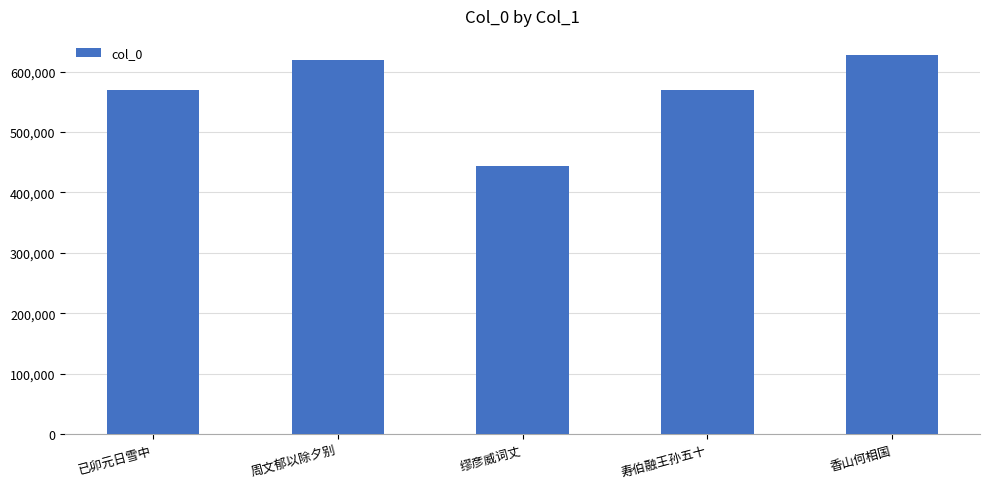

How many data points does each series have?

5